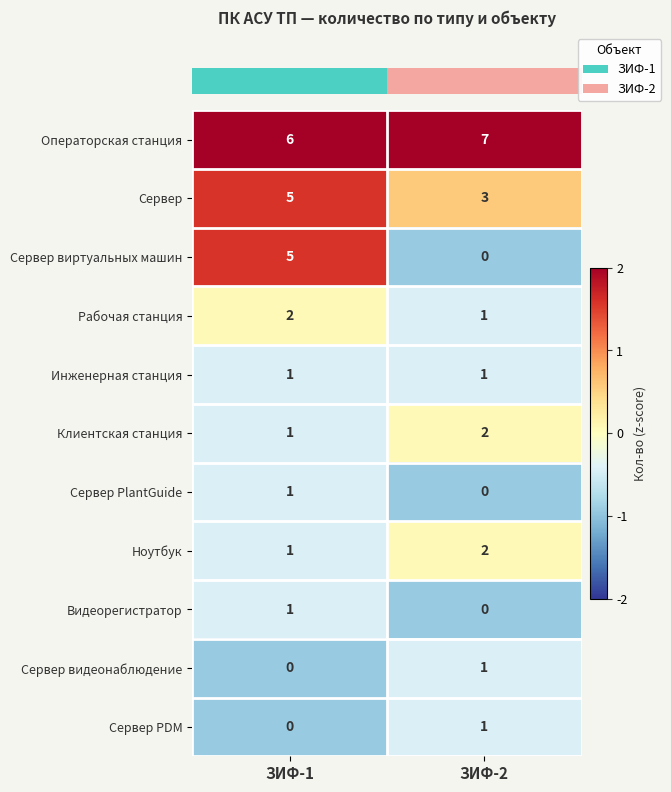

Which series has the largest range (max minus min)?

Сервер виртуальных машин